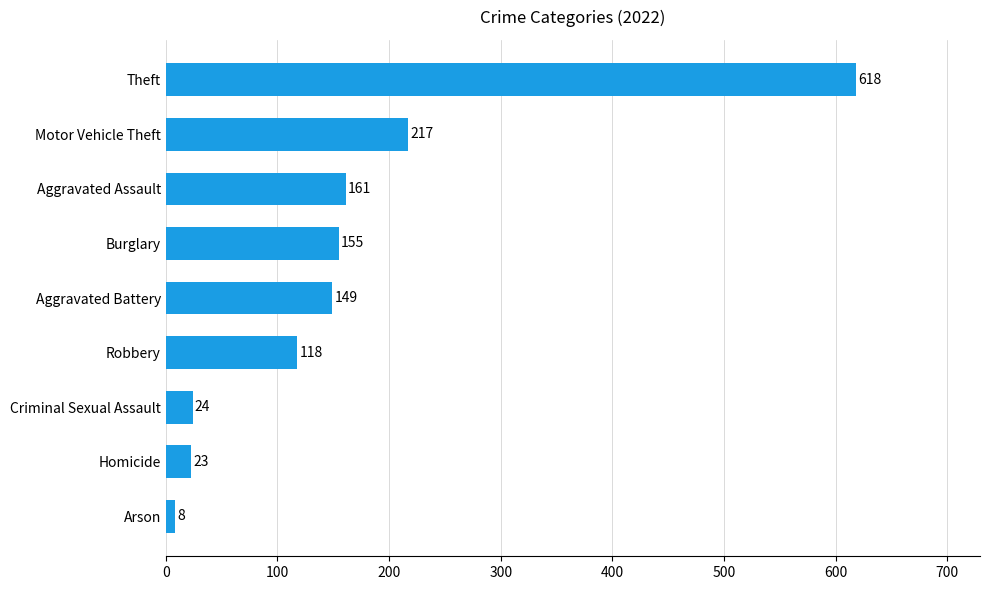

At which category does the chart reach its peak across all series?

Theft